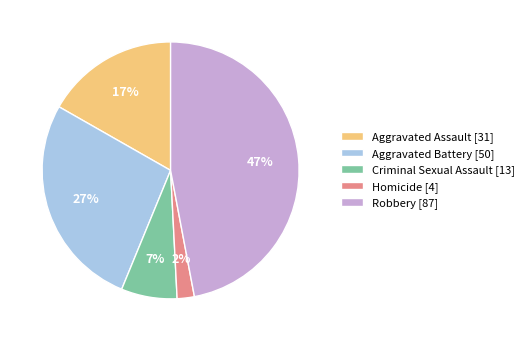

Is there any slice that represents more than half of the pie?

No